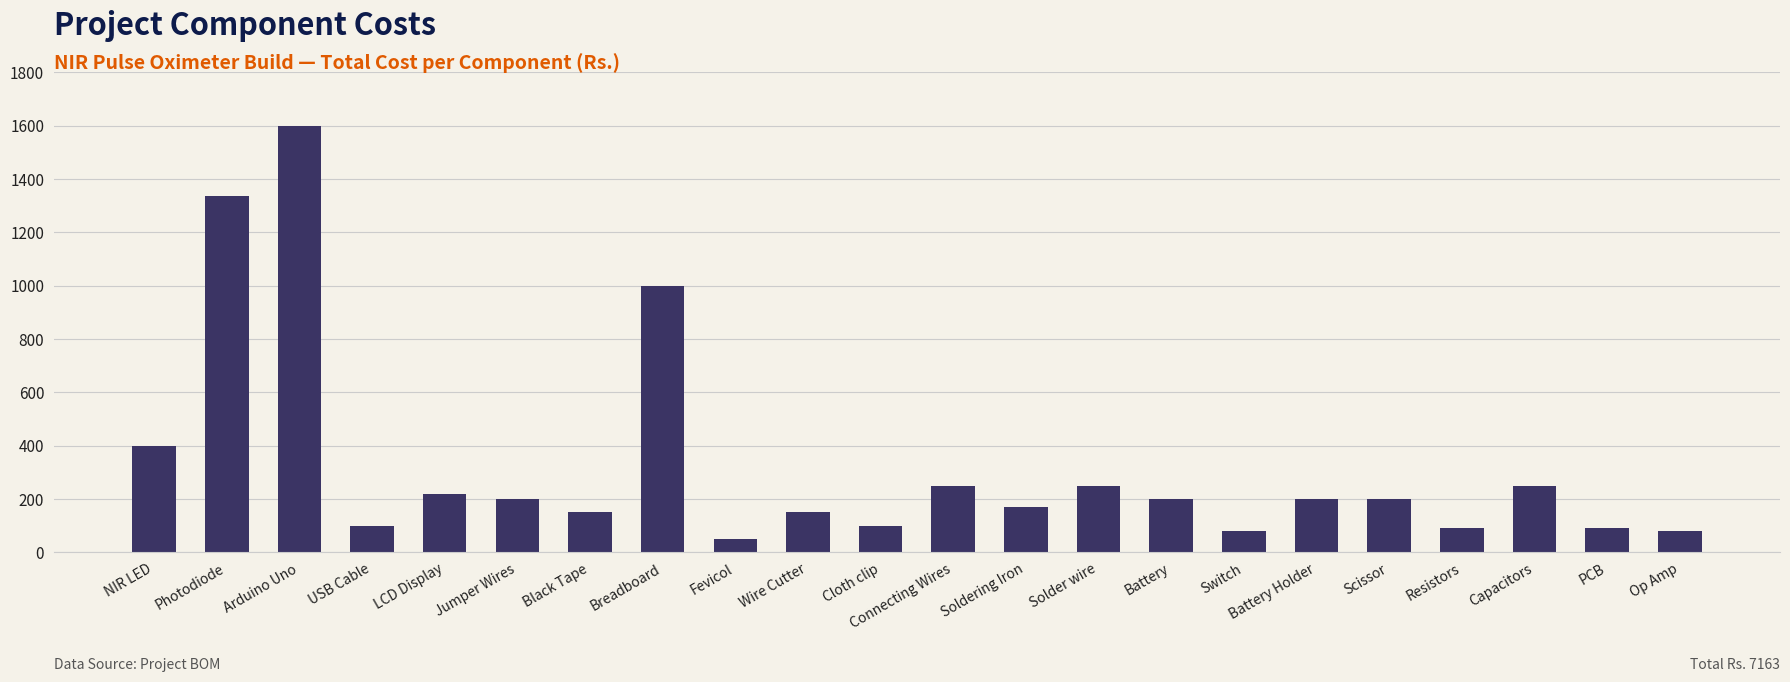

What is the label of the 15th bar from the left?

Battery